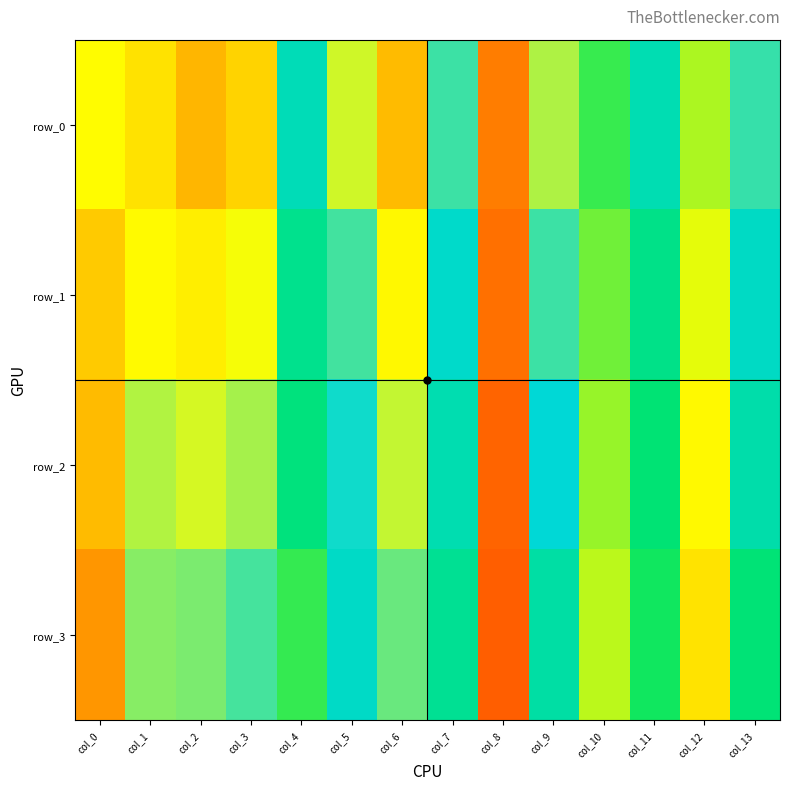

Reading left to right, transcribe all the data shown in this chart.

row_0: col_0=0.3	col_1=0.9	col_2=0.9	col_3=0.9	col_4=0.6	col_5=0.8	col_6=0.9	col_7=0.7	col_8=0.2	col_9=0.8	col_10=0.5	col_11=0.6	col_12=0.4	col_13=0.7
row_1: col_0=0.3	col_1=0.8	col_2=0.9	col_3=0.8	col_4=0.6	col_5=0.7	col_6=0.8	col_7=0.6	col_8=0.2	col_9=0.7	col_10=0.4	col_11=0.6	col_12=0.4	col_13=0.6
row_2: col_0=0.3	col_1=0.8	col_2=0.8	col_3=0.8	col_4=0.5	col_5=0.7	col_6=0.8	col_7=0.6	col_8=0.2	col_9=0.7	col_10=0.4	col_11=0.5	col_12=0.3	col_13=0.6
row_3: col_0=0.2	col_1=0.8	col_2=0.7	col_3=0.7	col_4=0.5	col_5=0.6	col_6=0.7	col_7=0.6	col_8=0.2	col_9=0.6	col_10=0.4	col_11=0.5	col_12=0.3	col_13=0.5